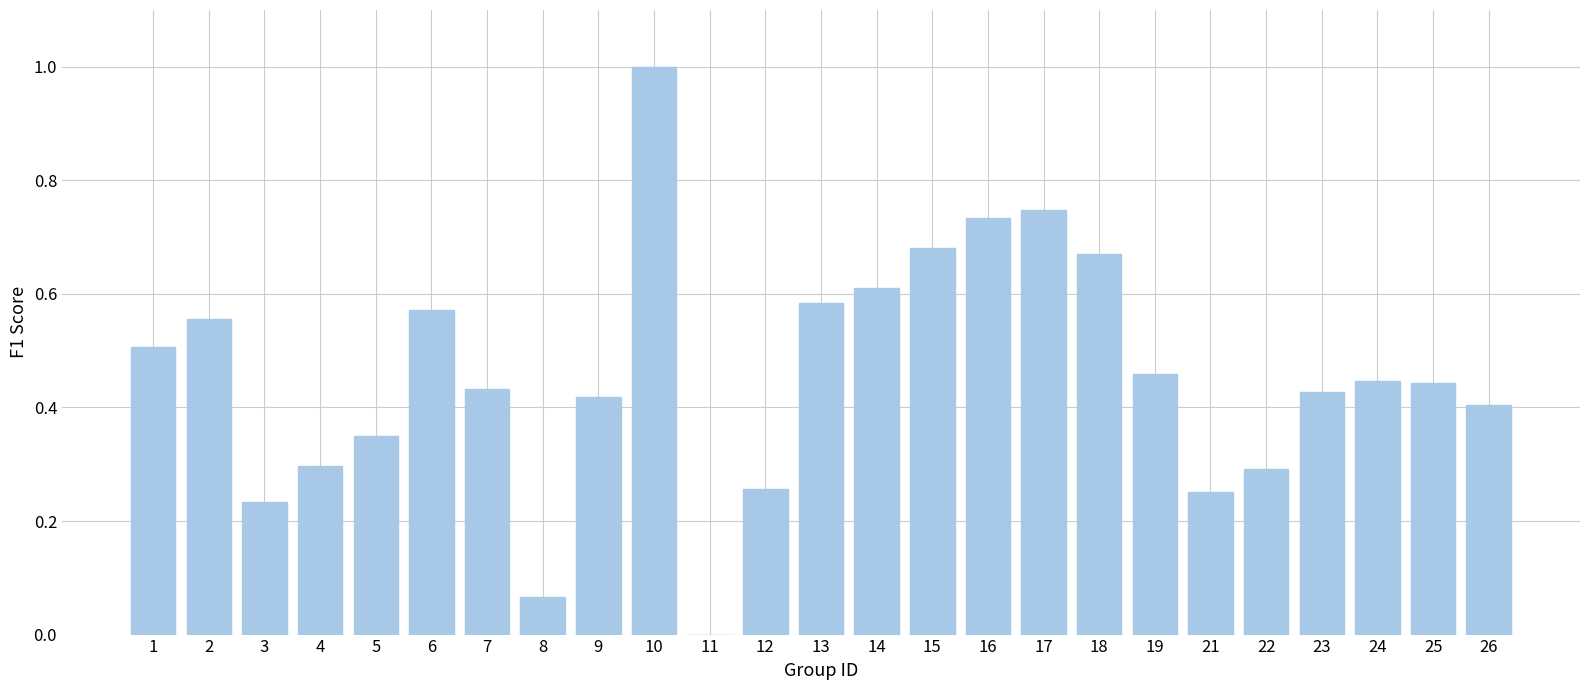

Between 3 and 16, which is larger?

16